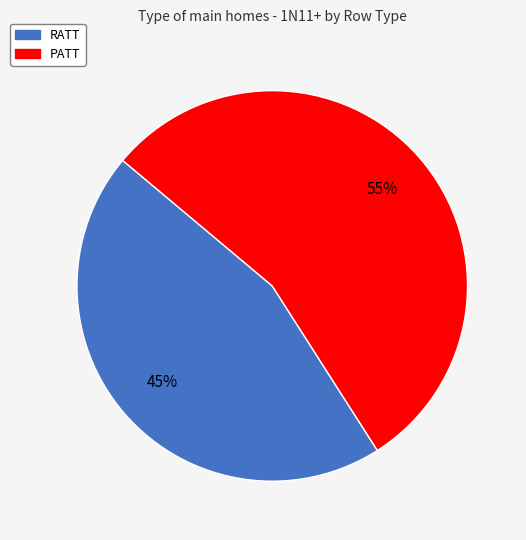

Which slice is the smallest?

RATT